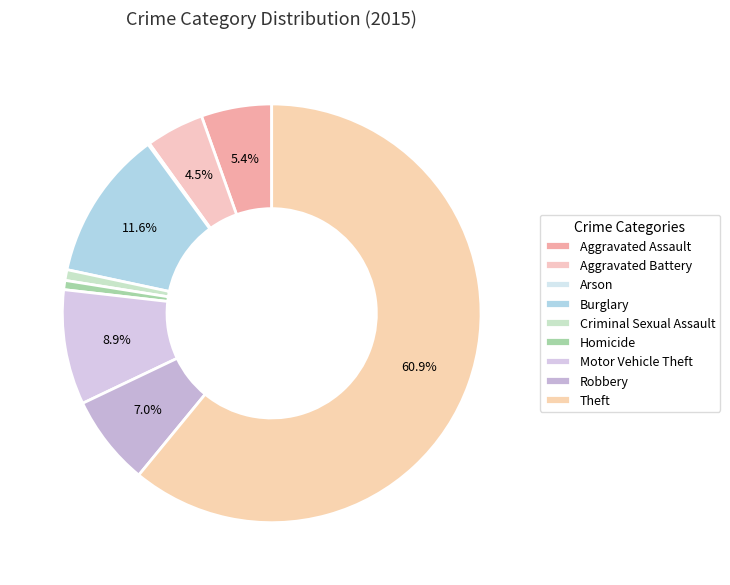

What is the total percentage of Aggravated Assault and Burglary?

17.0%